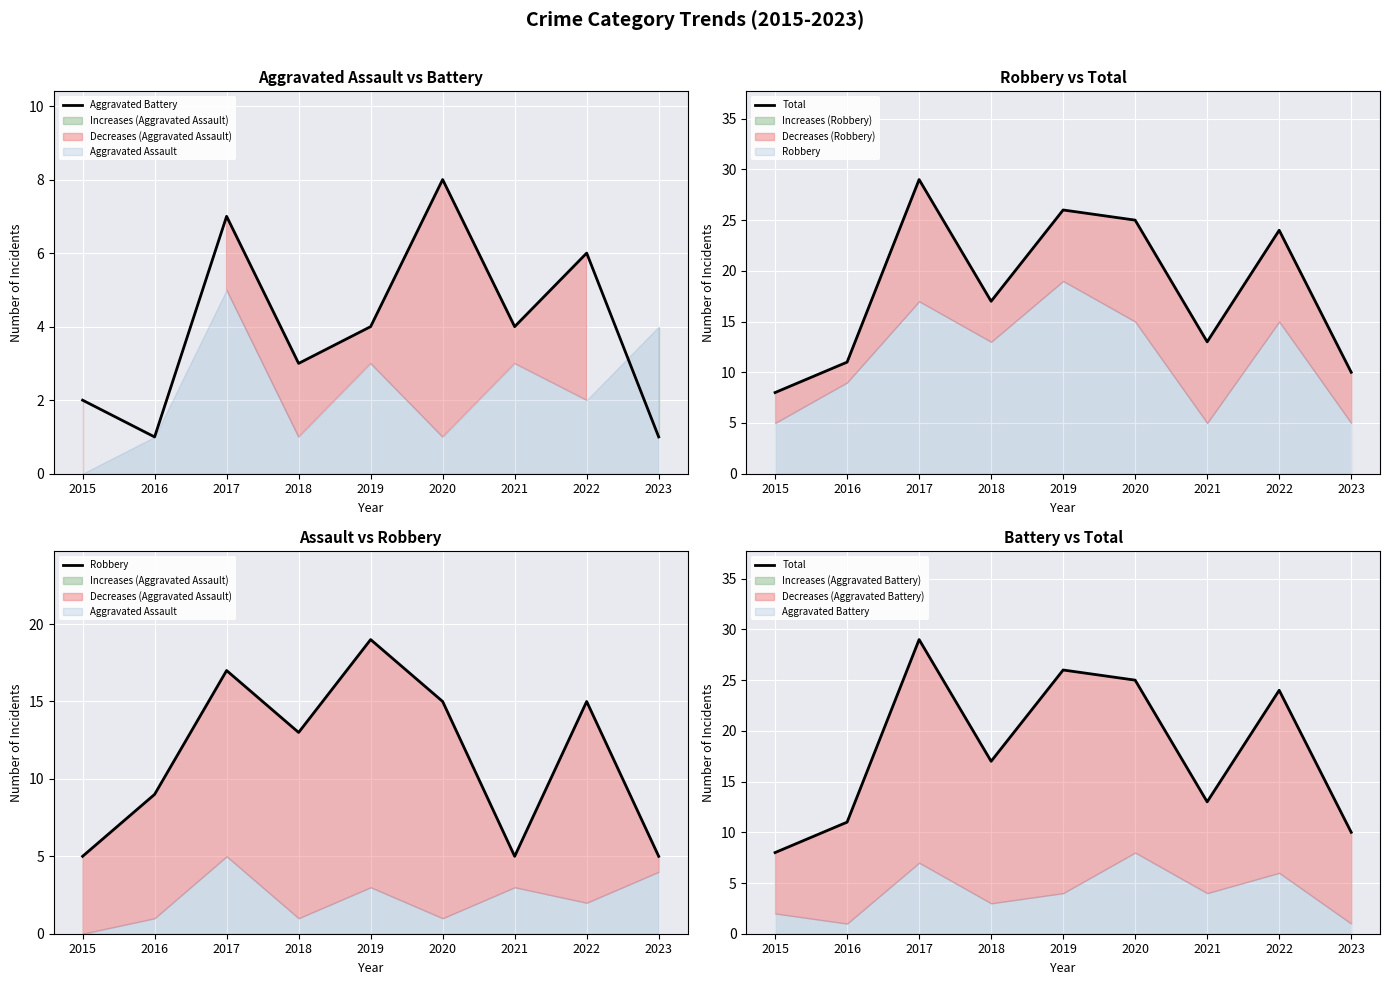

Count the number of data series in this chart.

3